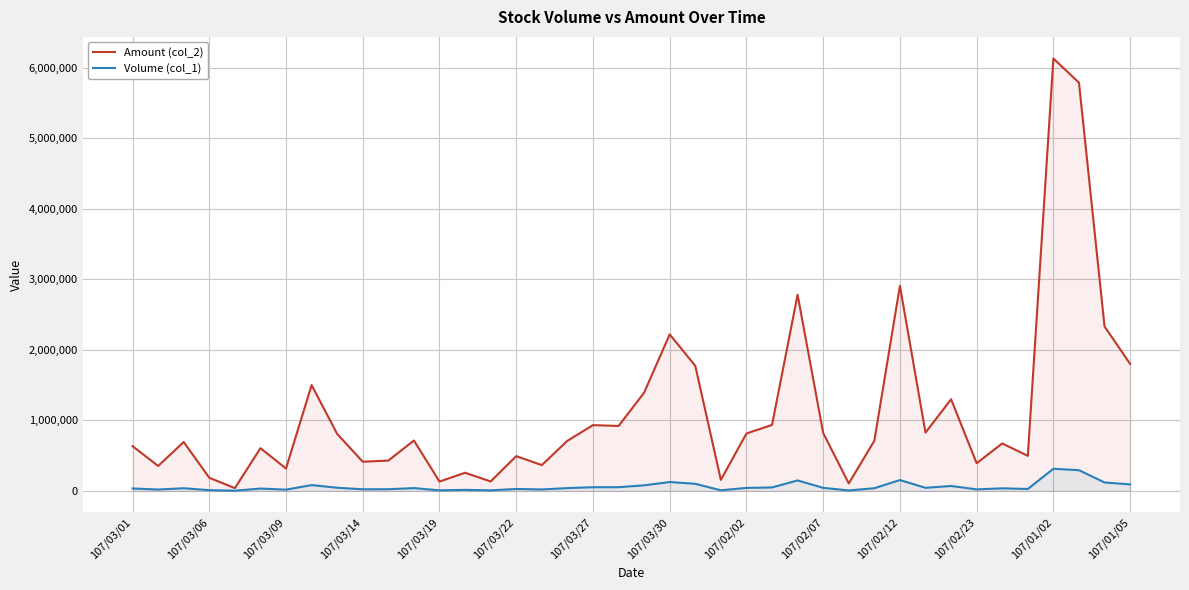

What is the maximum value shown in the chart?

6133480